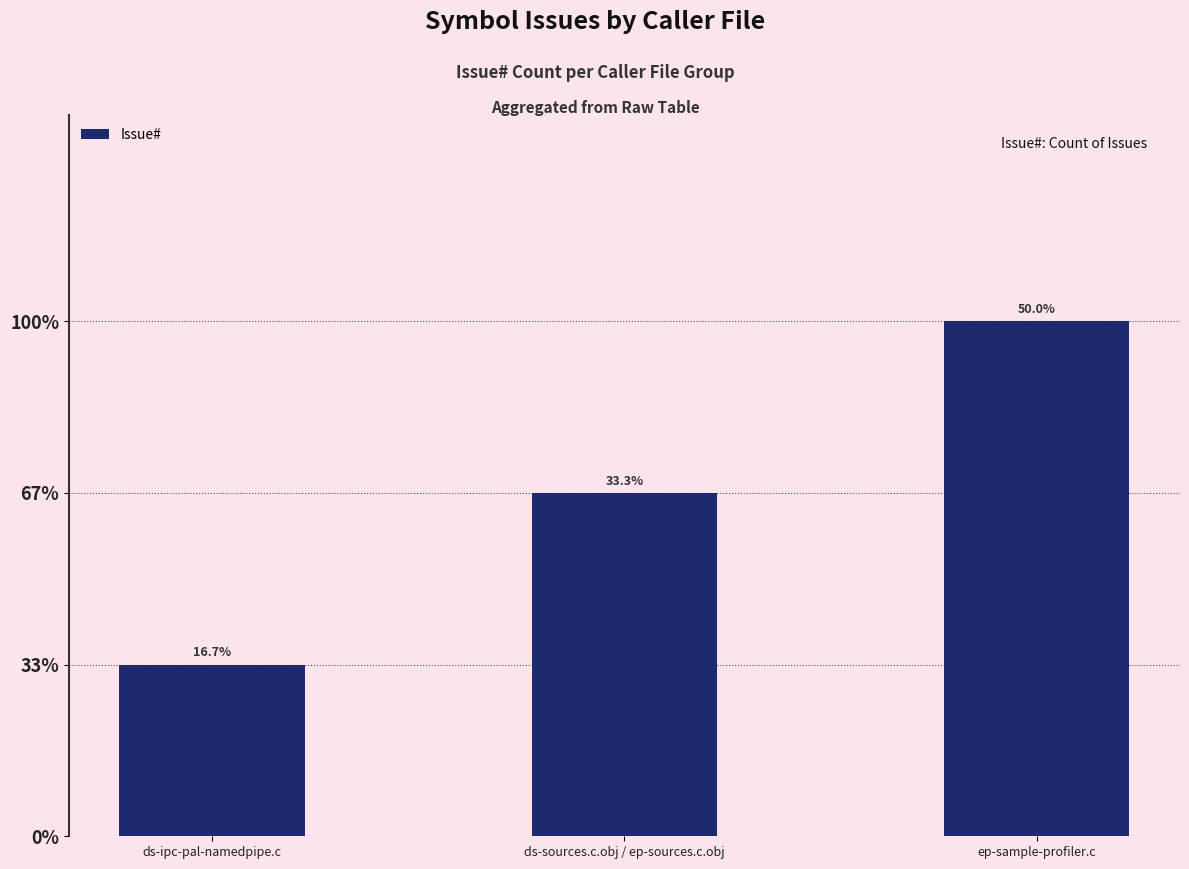

Is it true that the value at ds-ipc-pal-namedpipe.c is 1?

True